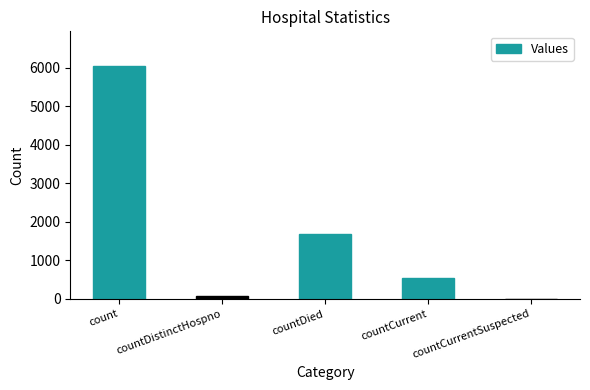

The chart shows a value of 929 at countCurrent. True or false?

False